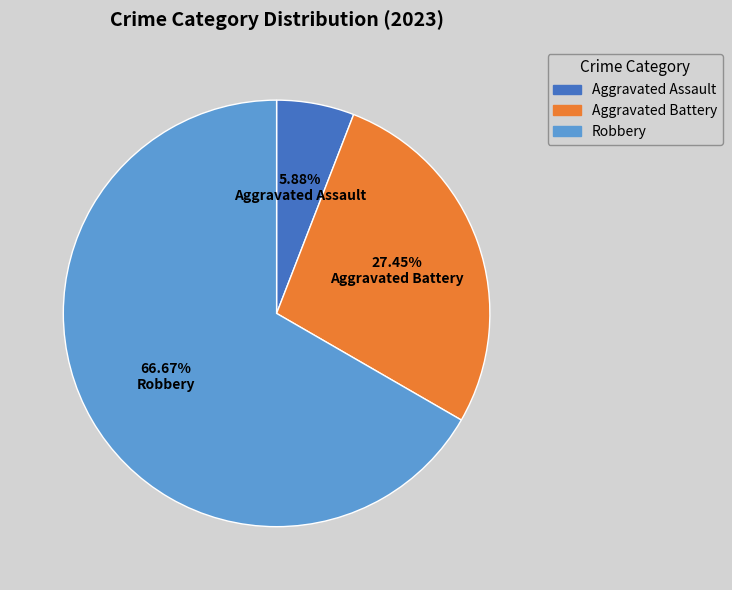

Does any single category account for the majority?

Yes